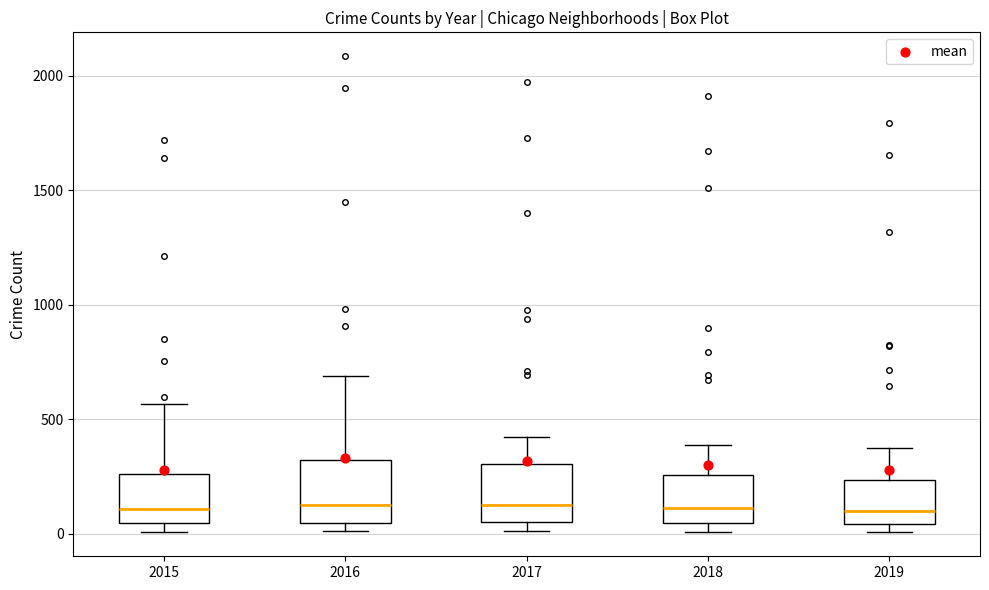

Where is the upper edge of the box at x = 2016 on the y-axis? The values are not printed on the chart, so give them approximately, as read against the axis.

300